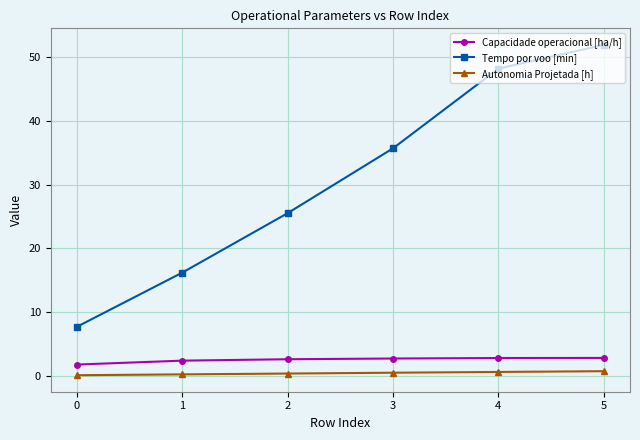

What is the value of the Tempo por voo [min] point at the 2nd from the left?

16.2